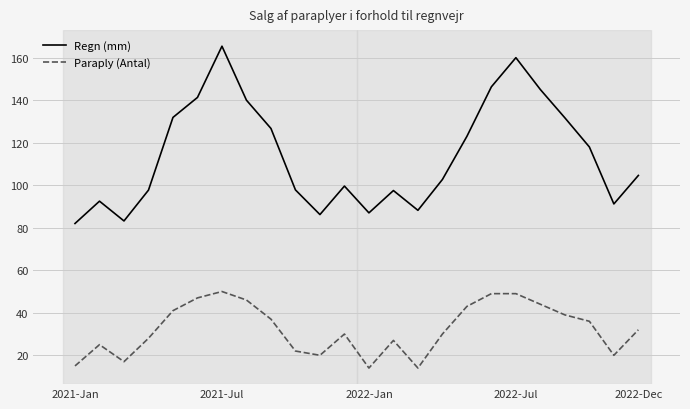

Rank the series by their average value, from highest to lowest.

Regn (mm), Paraply (Antal)